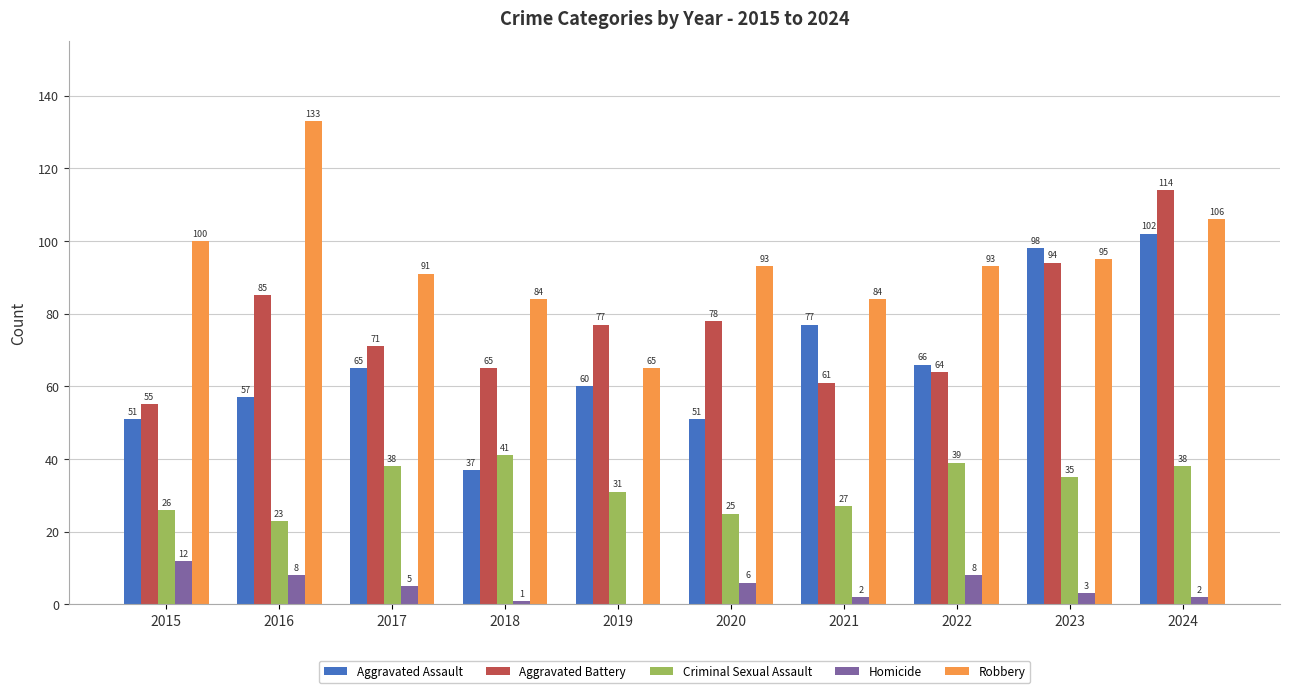

At which category is the sum across all series the highest?

2024